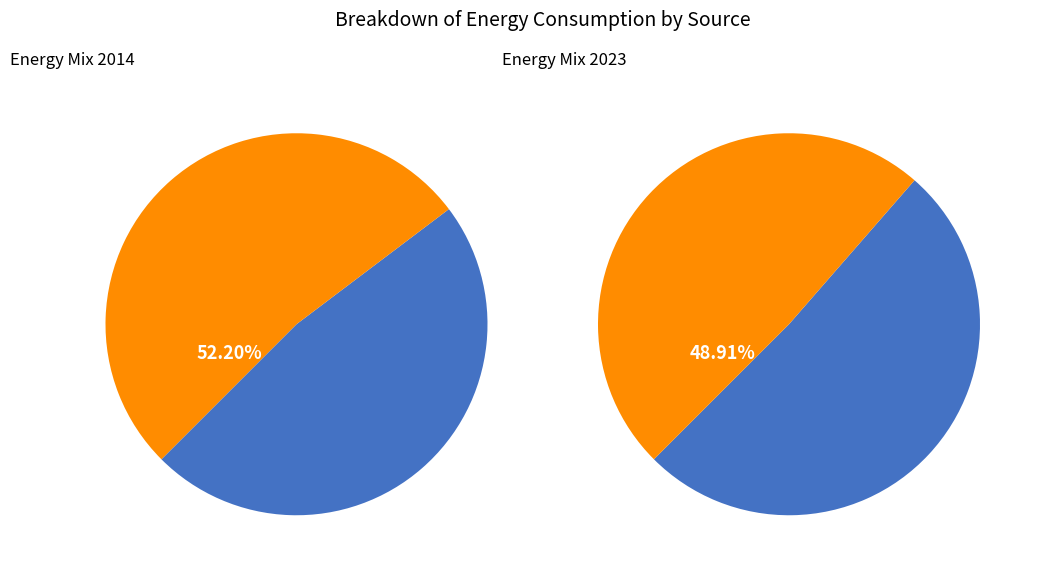

The 7 slice represents 8% of the pie. True or false?

False